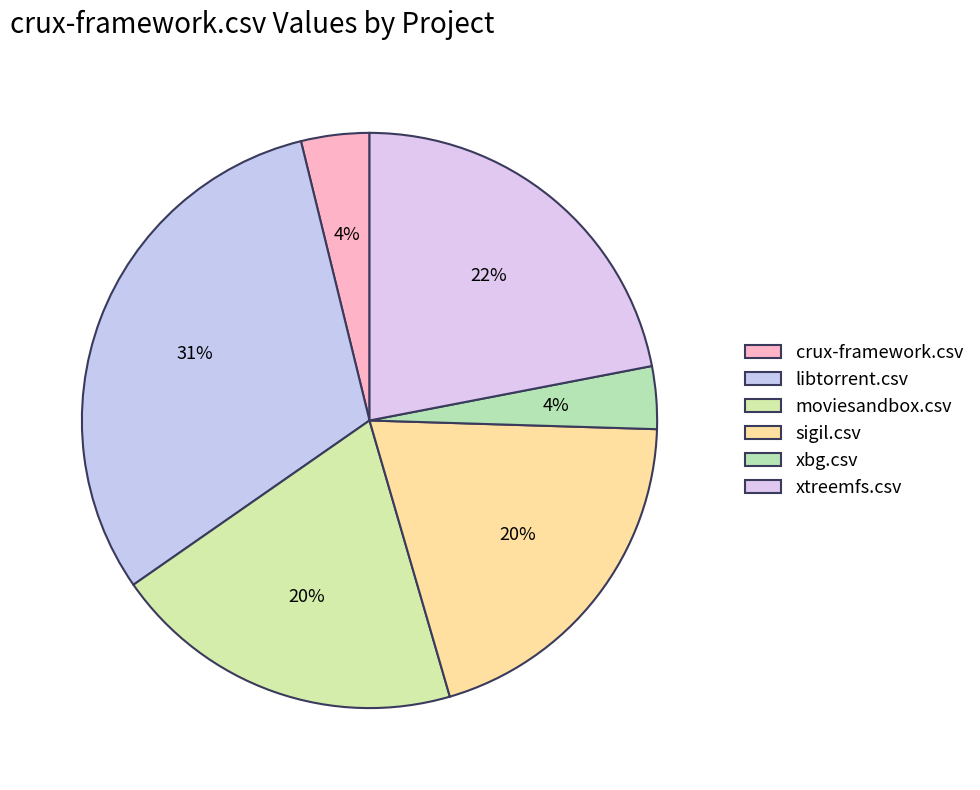

Combined, do sigil.csv and moviesandbox.csv account for over 50%?

No